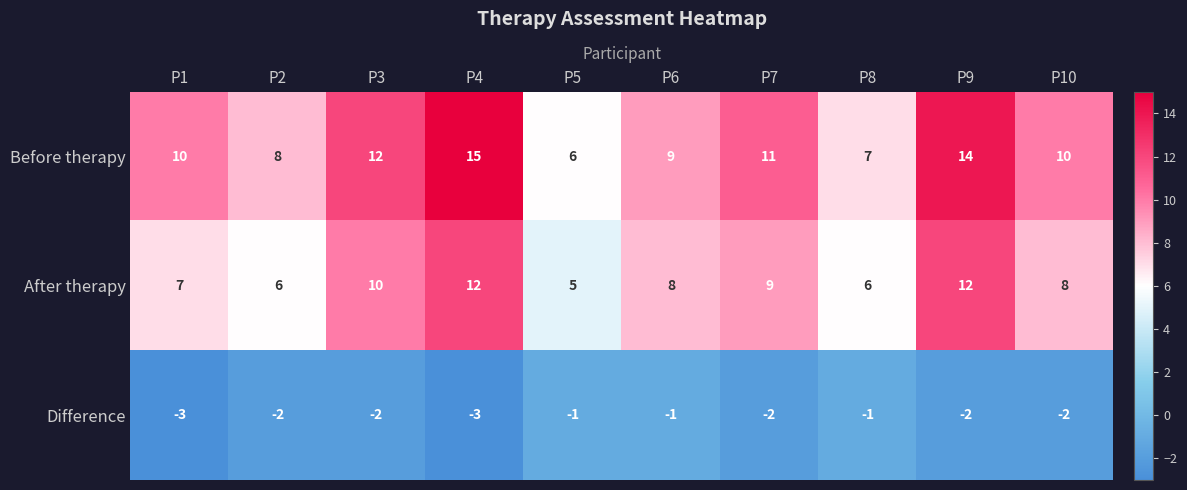

The value of After therapy at P10 is 8. True or false?

True